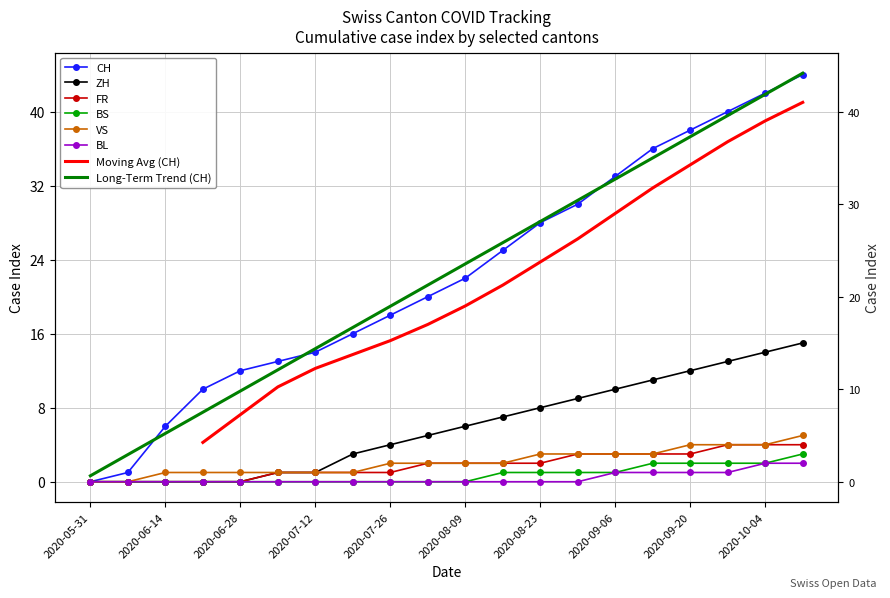

At 2020-06-14, list the series in order from smallest to largest.

ZH, FR, BS, BL, VS, CH